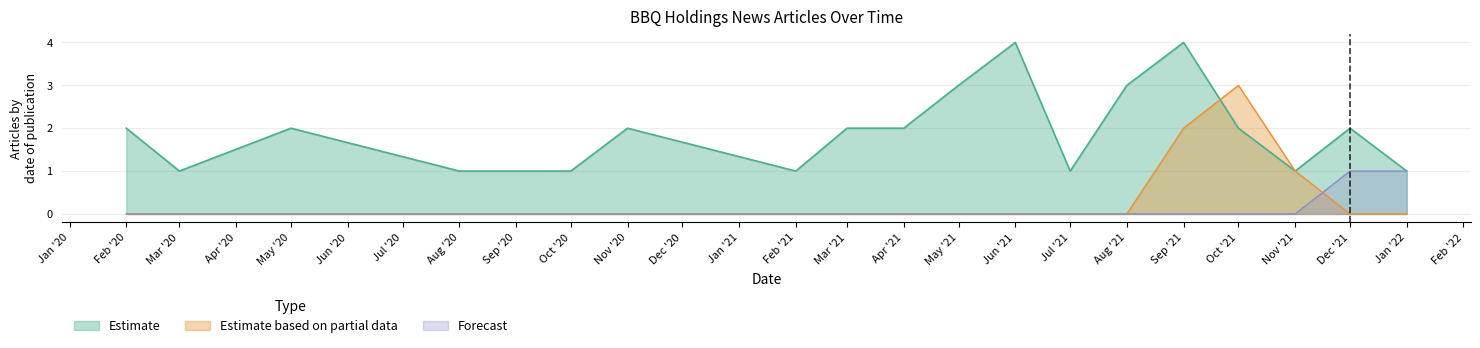

The value of Estimate based on partial data at May '20 is 0. True or false?

True